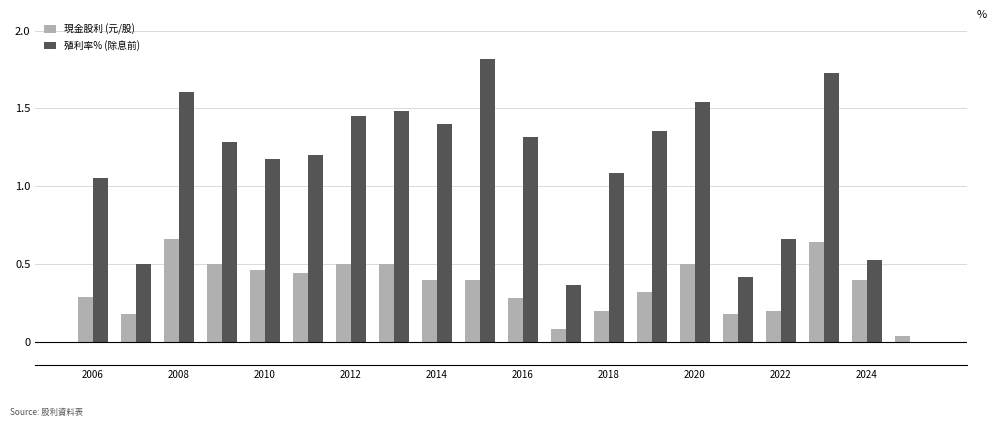

Which series has the largest total across all categories?

殖利率% (除息前)